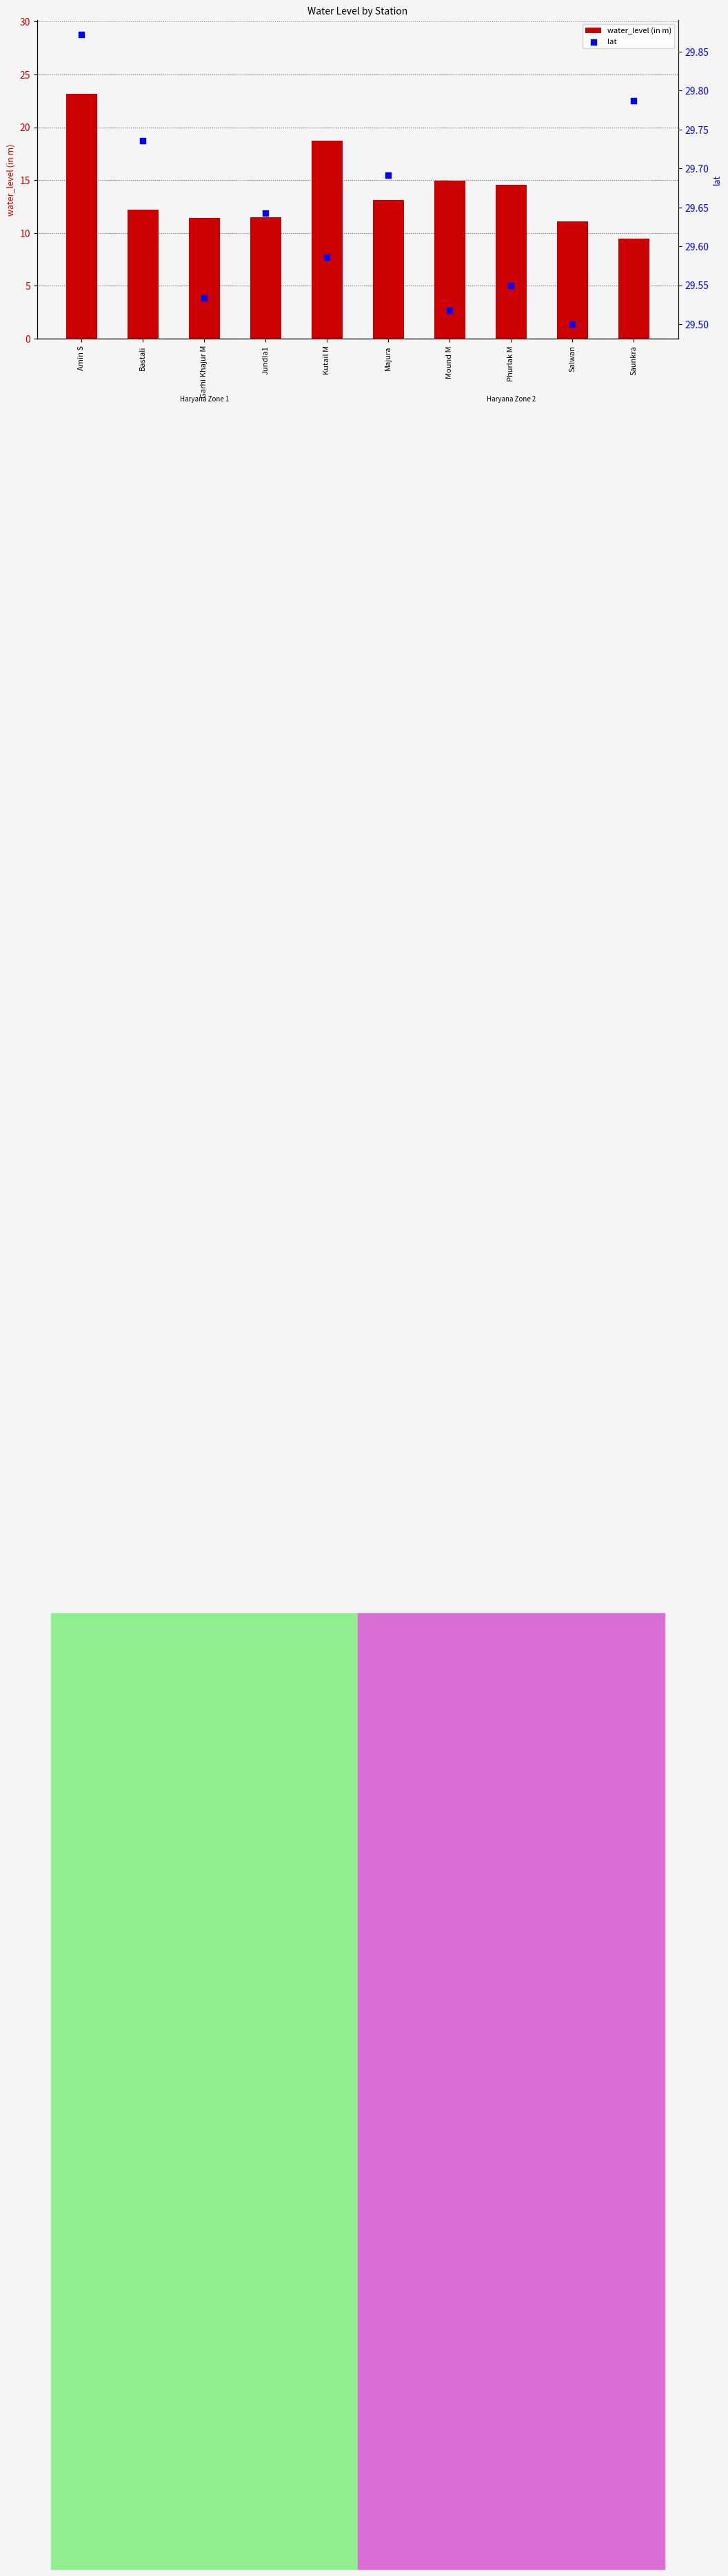

What is the total value across all series at Majura?

42.8